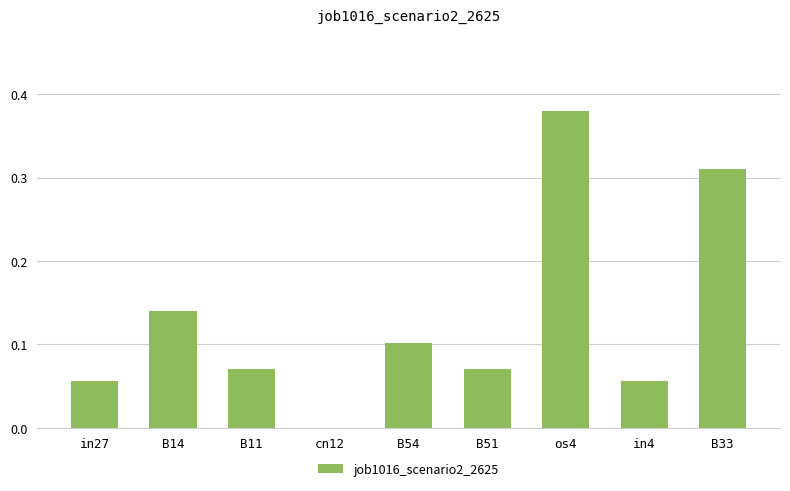

Where is the data nearest to the value 0?

cn12